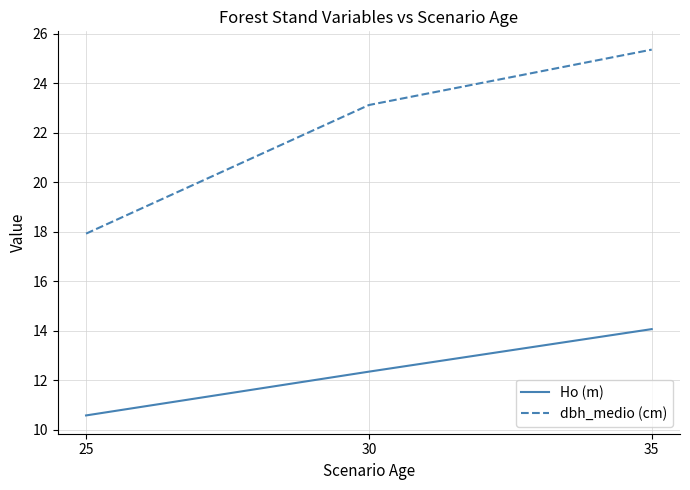

Rank the series by their maximum value, from lowest to highest.

Ho (m), dbh_medio (cm)